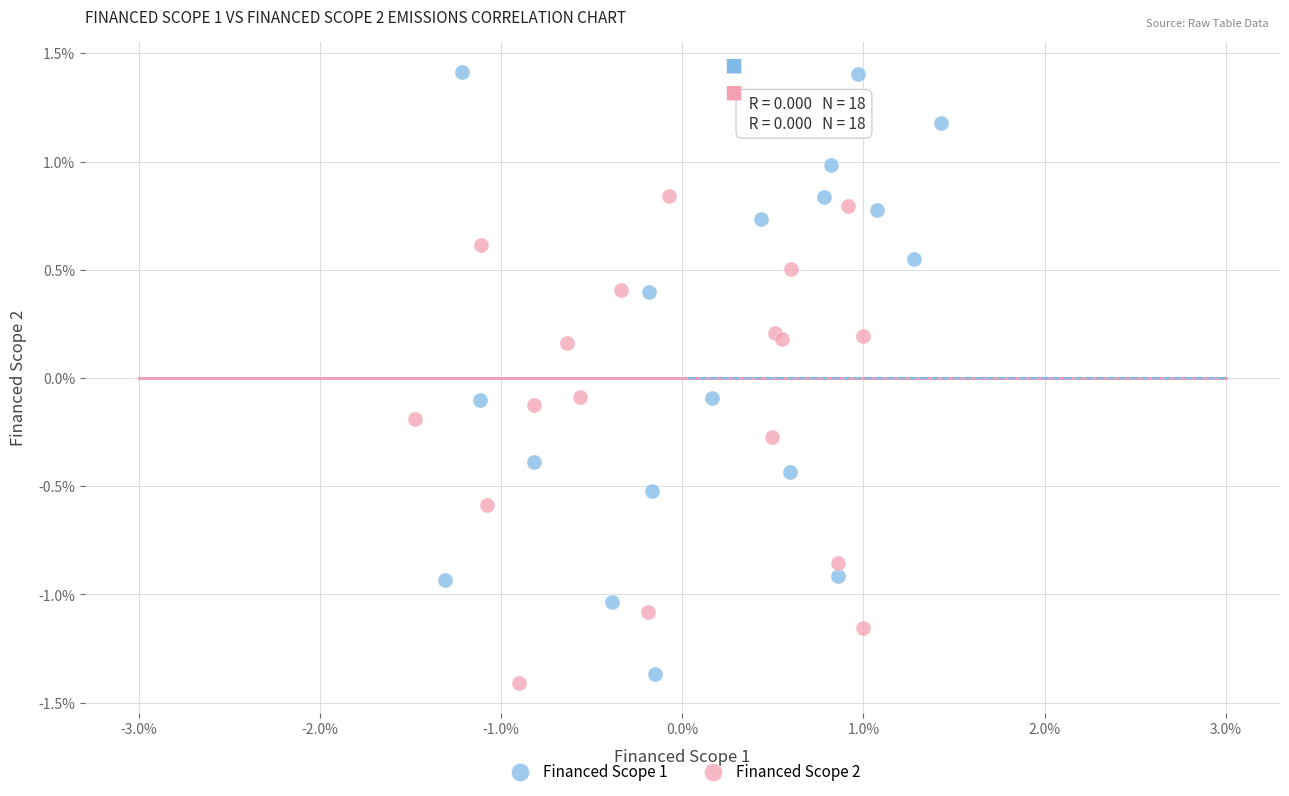

Which series has the widest spread of Y values?

Financed Scope 1